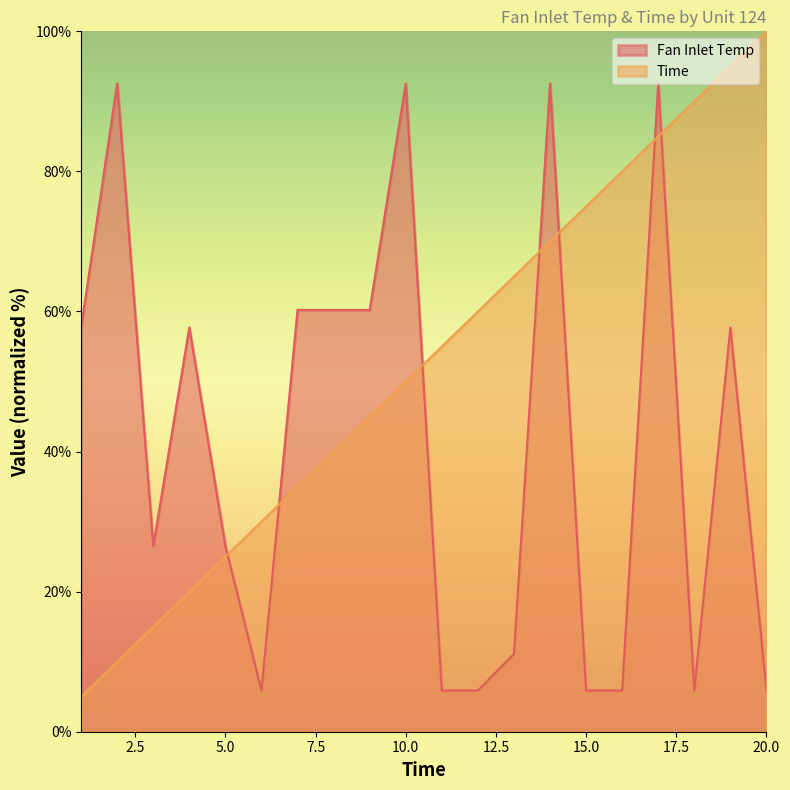

Where is the first local minimum for Fan Inlet Temp?

3